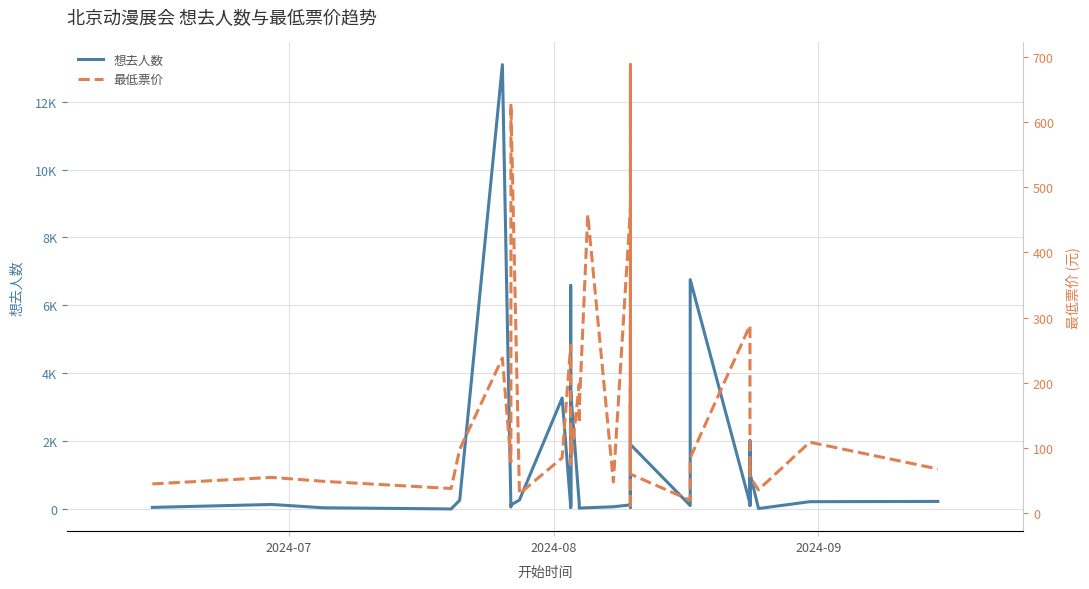

Does the chart display data point markers on the line(s)?

No